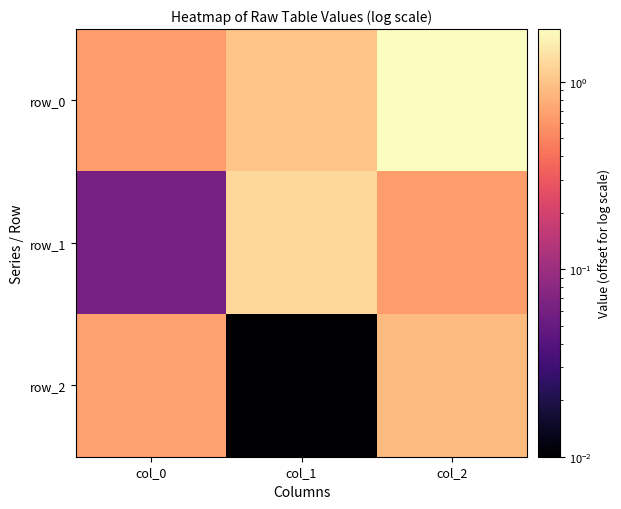

What is the difference between the second highest and minimum values in the row_2 series?

0.7